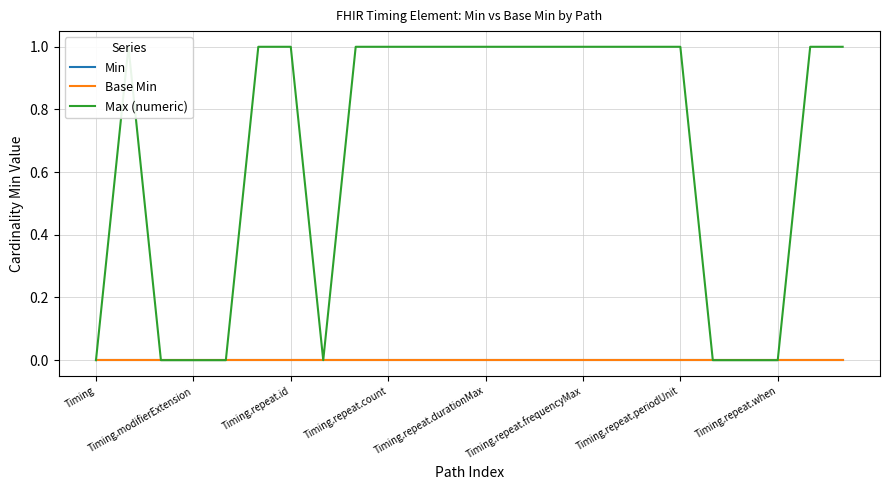

Rank the categories by Min value from highest to lowest.

Timing, Timing.modifierExtension, Timing.repeat.id, Timing.repeat.count, Timing.repeat.durationMax, Timing.repeat.frequencyMax, Timing.repeat.periodUnit, Timing.repeat.when, 8, 9, 10, 11, 12, 13, 14, 15, 16, 17, 18, 19, 20, 21, 22, 23